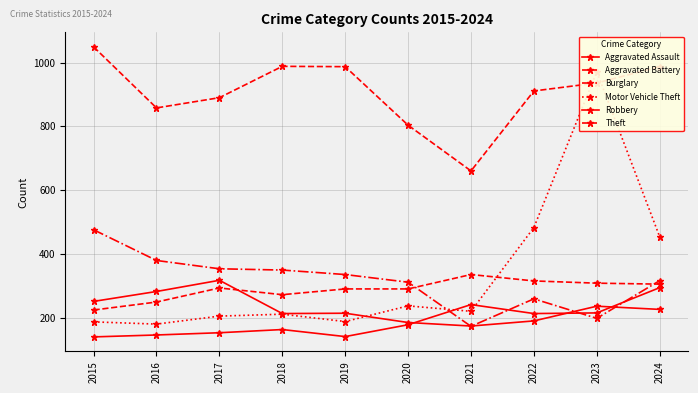

Where does the Motor Vehicle Theft series first go above 222?

2020